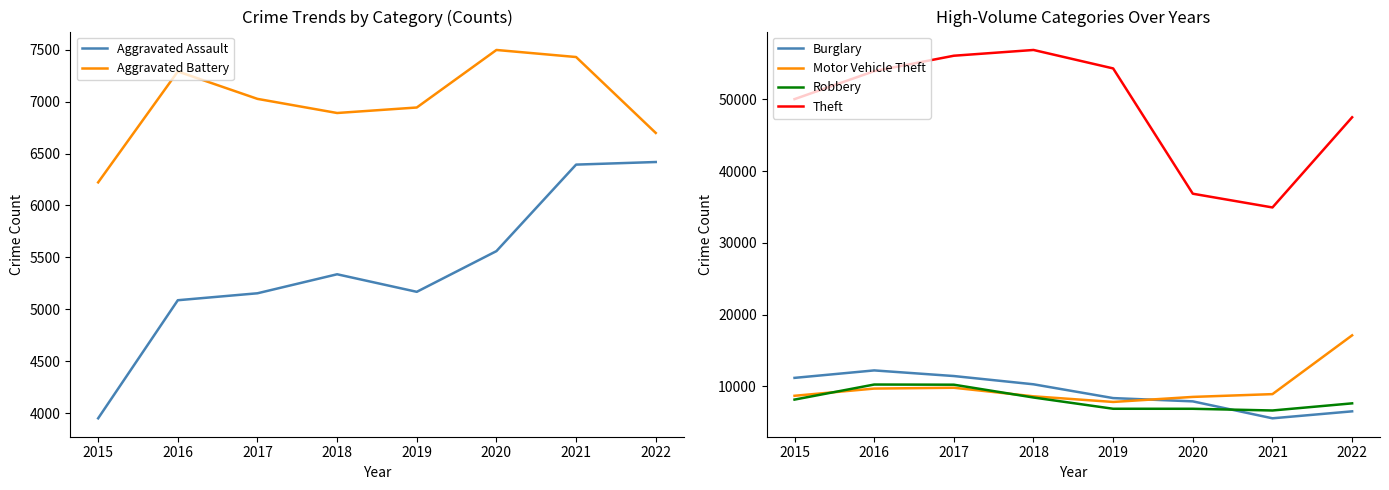

True or false: Aggravated Assault and Theft cross at least once.

False